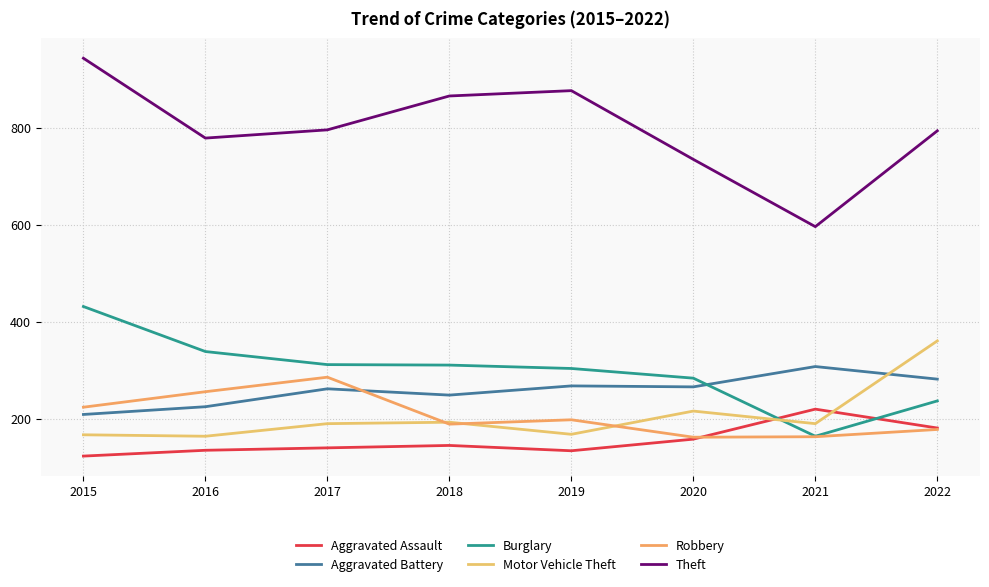

Which category has the highest value in the Burglary series?

2015